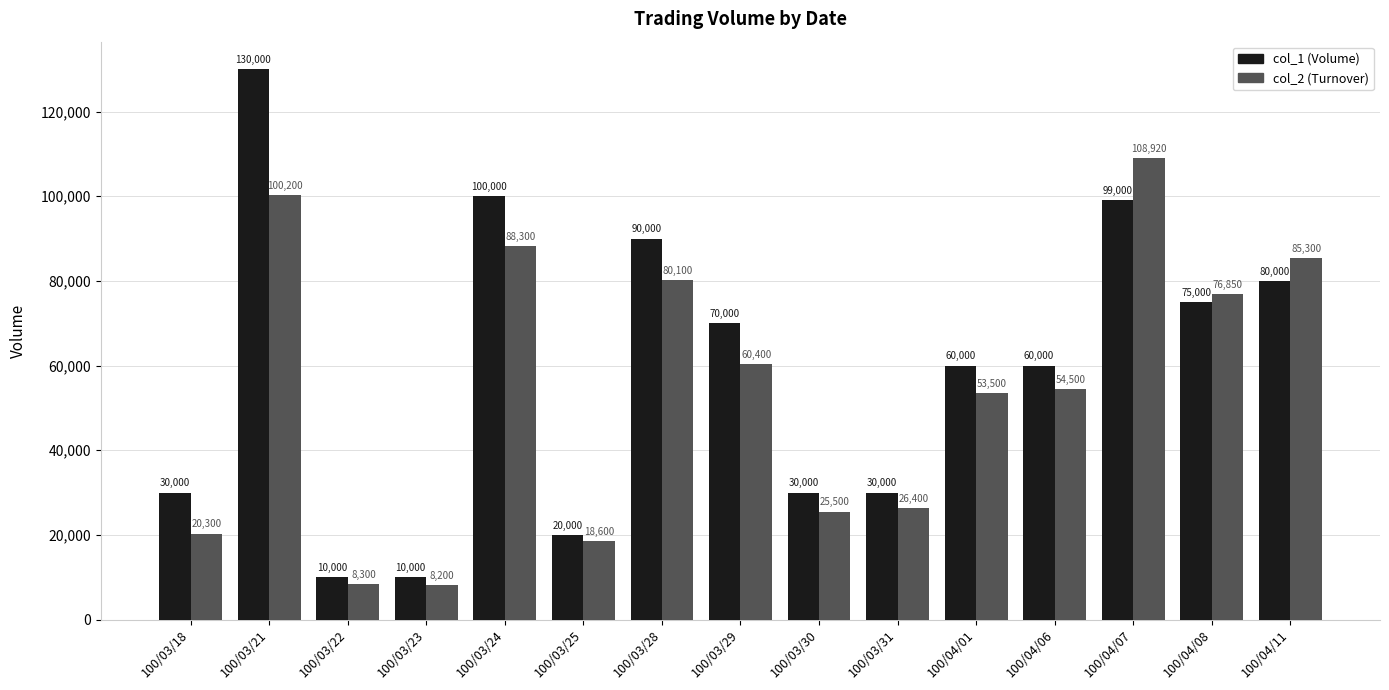

What is the total value across all series at 100/04/01?

113500